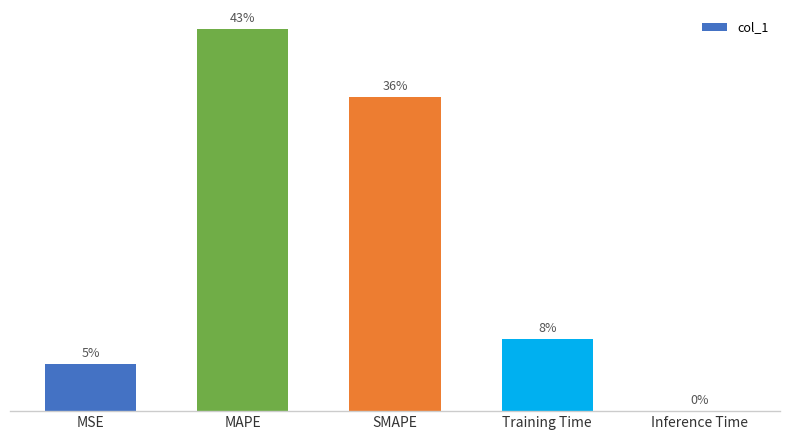

Are the bars horizontal?

No